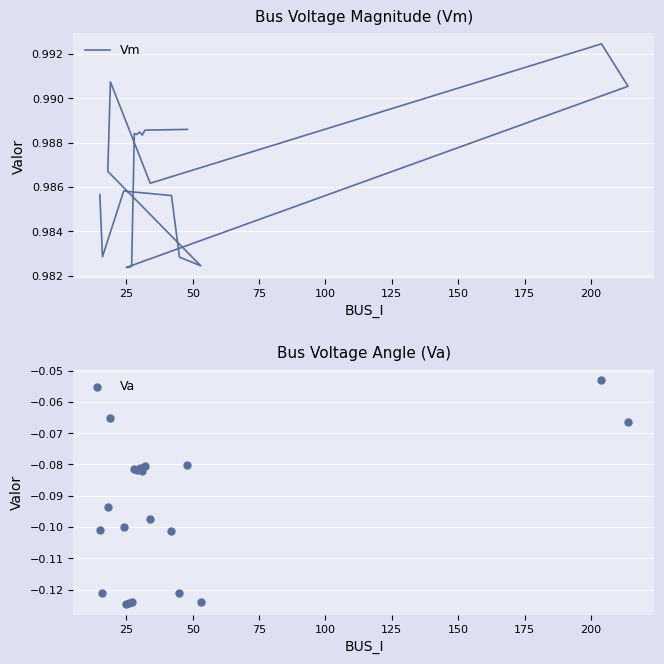

Which series has the largest total across all categories?

Vm